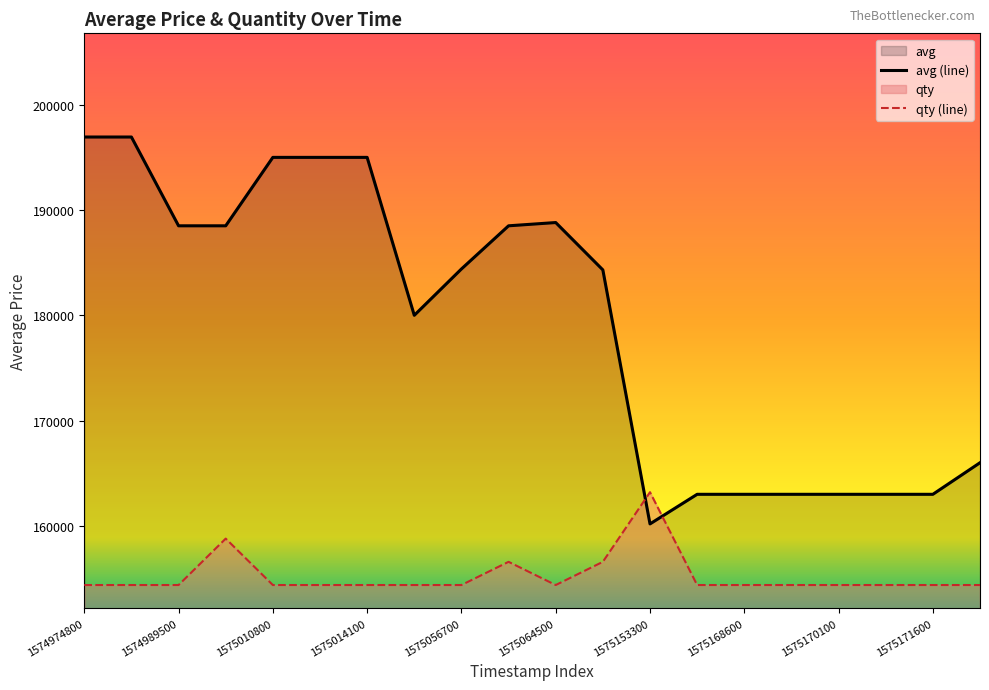

Does the chart have visible grid lines?

No